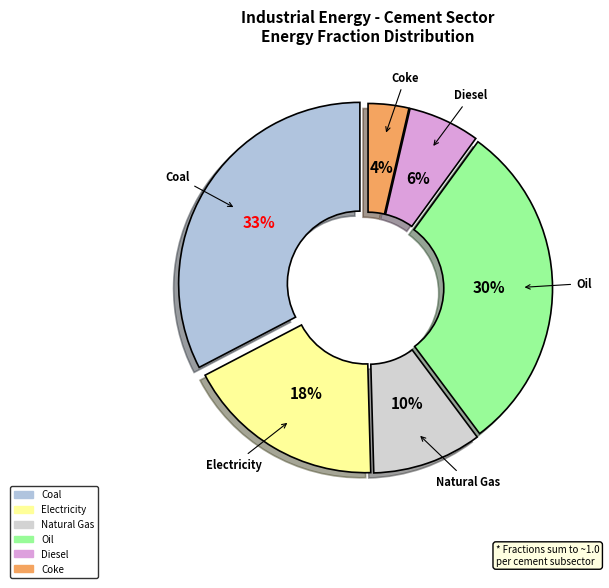

How many segments does this pie chart have?

6